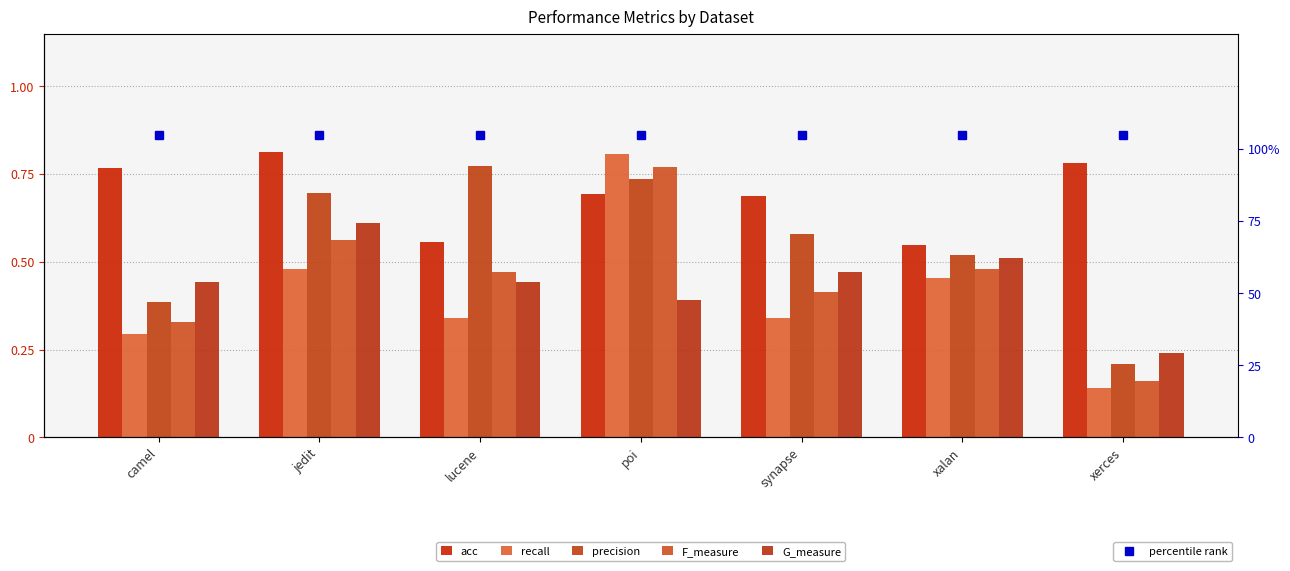

What is the difference between the acc values at xalan and poi?

0.1